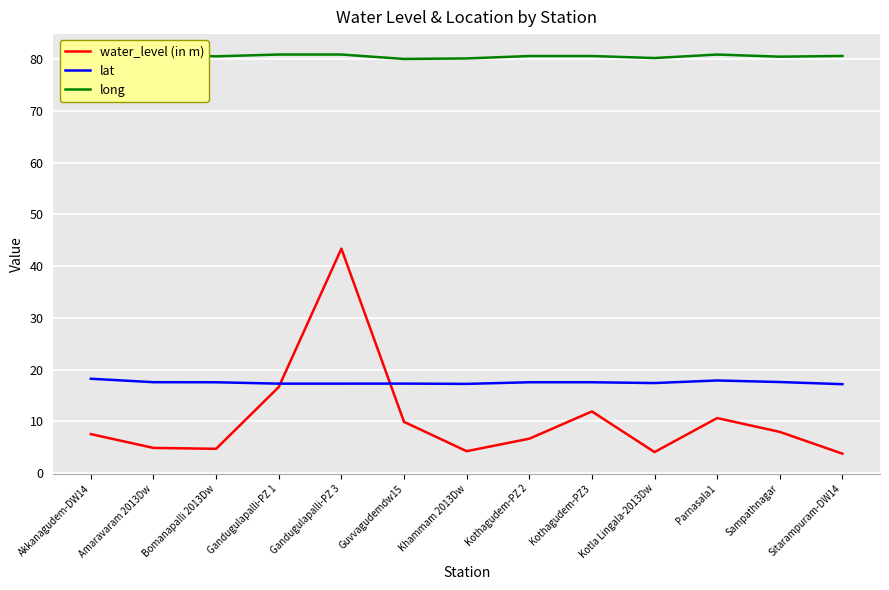

Which series has the largest total across all categories?

long